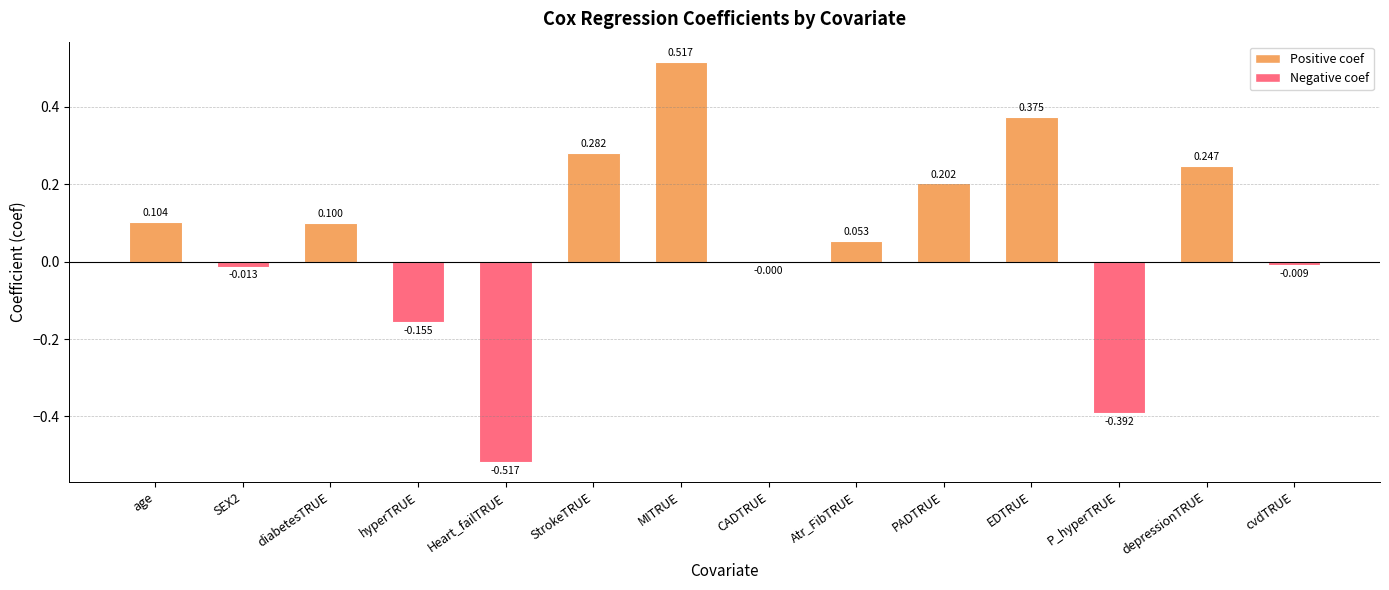

Between depressionTRUE and SEX2, which is larger?

depressionTRUE